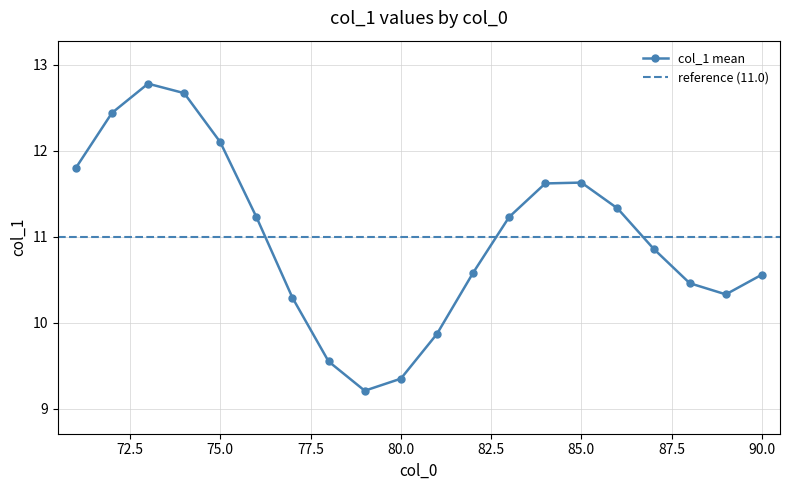

True or false: col_1 mean has more than 2 interior local peaks.

False